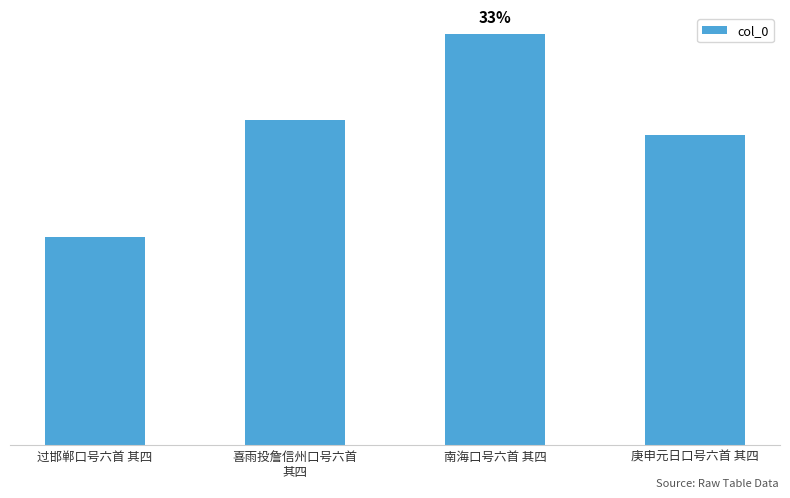

Rank the categories by value from highest to lowest.

南海口号六首 其四, 喜雨投詹信州口号六首
其四, 庚申元日口号六首 其四, 过邯郸口号六首 其四